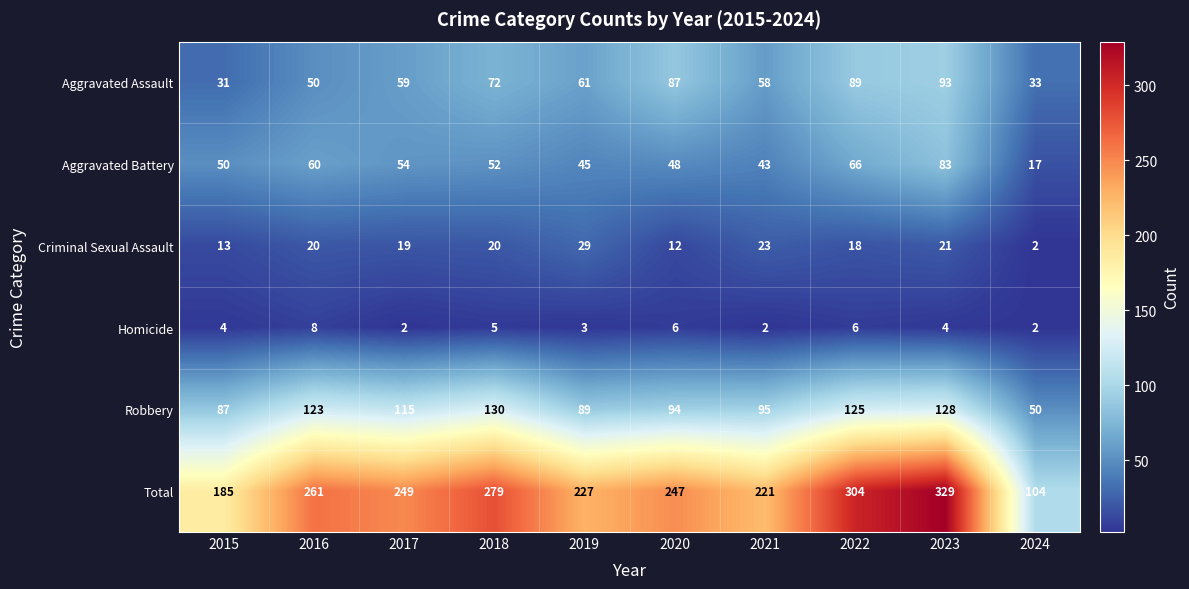

The Aggravated Assault series shows 58 at 2021. True or false?

True